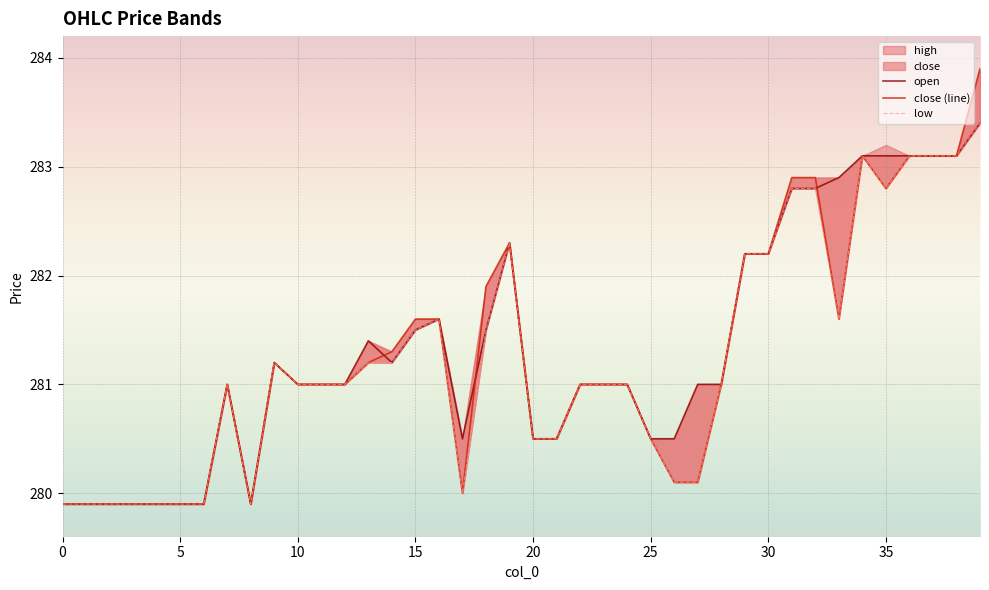

How many lines are shown in the chart?

3